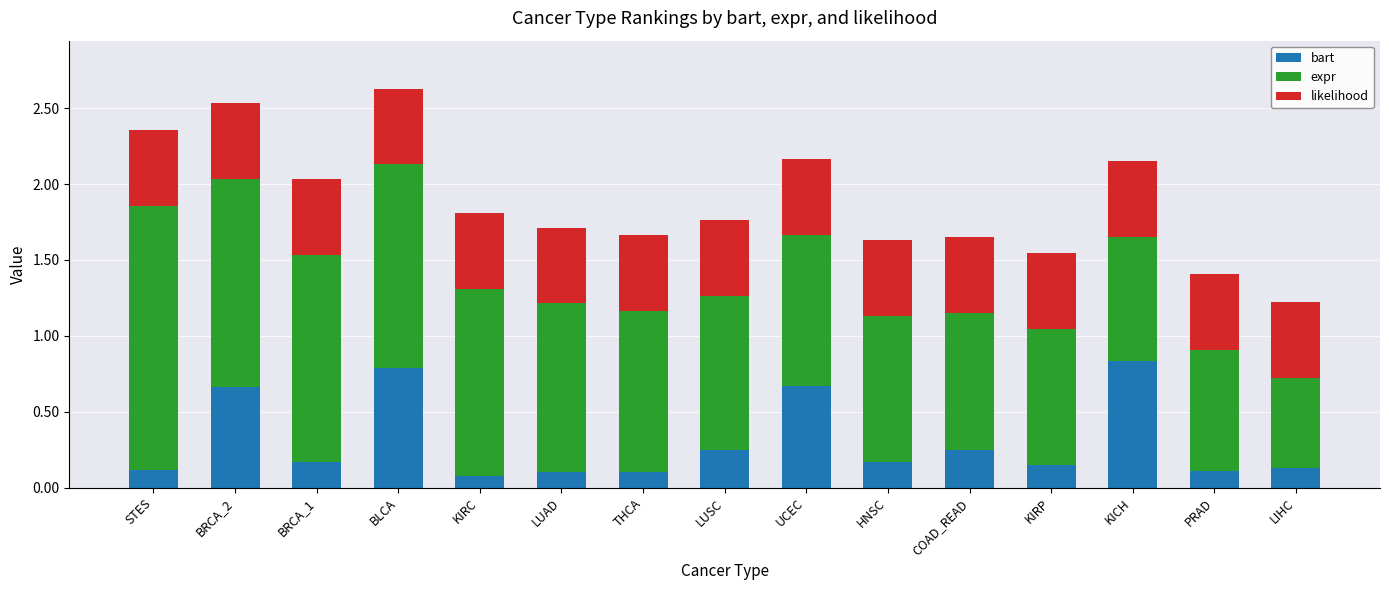

What is the average value of the bart series?

0.3